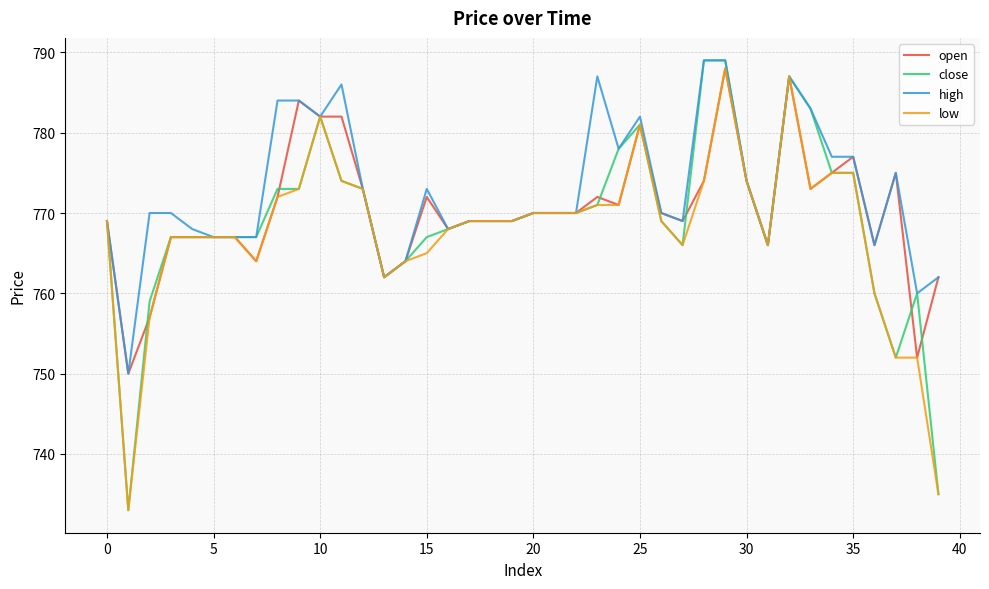

List the series in order of their overall mean, highest first.

high, open, close, low